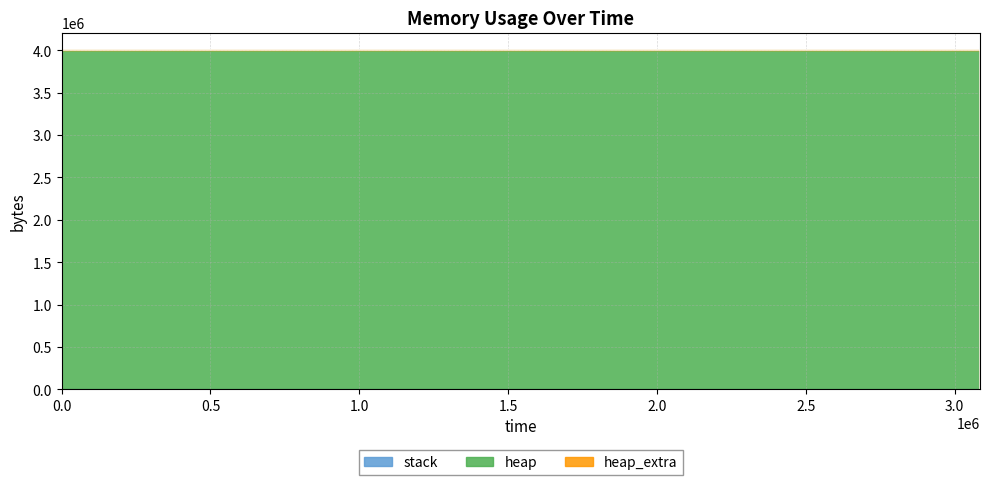

True or false: stack and heap_extra cross at least once.

False